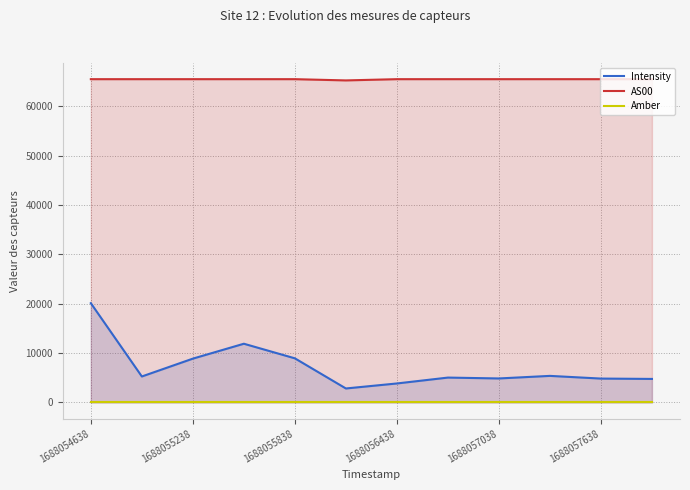

True or false: AS00 has more than 1 points higher than both neighbors.

False